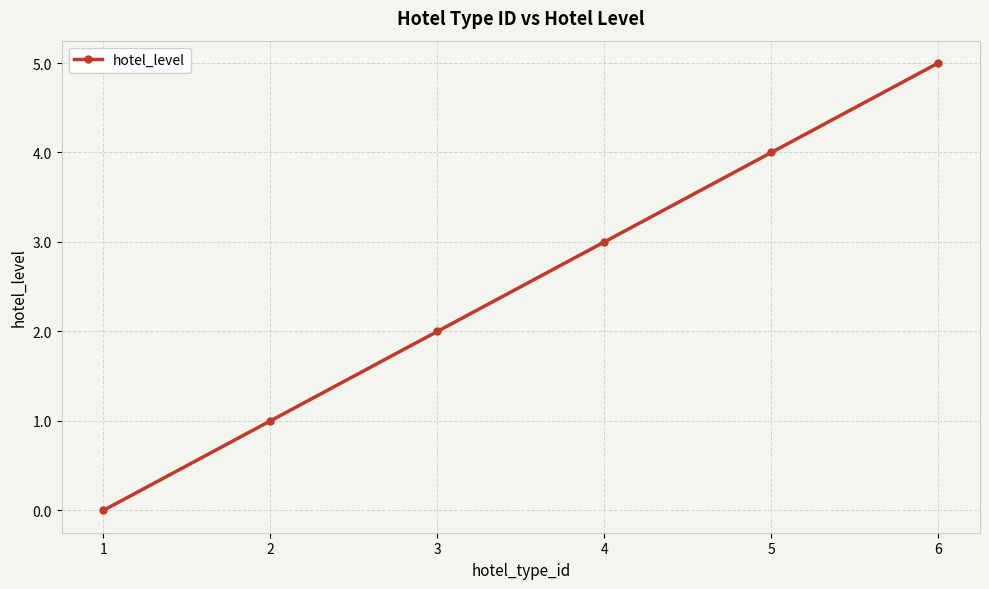

What is the difference between the values at 3 and 2?

1